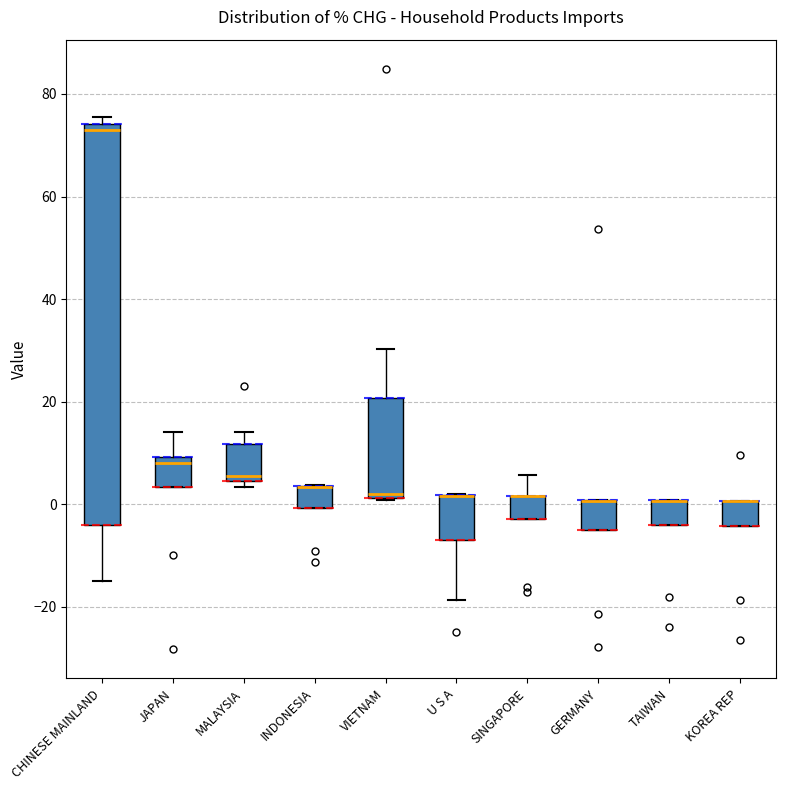

Where is the lower edge of the box for JAPAN on the y-axis? The values are not printed on the chart, so give them approximately, as read against the axis.

4